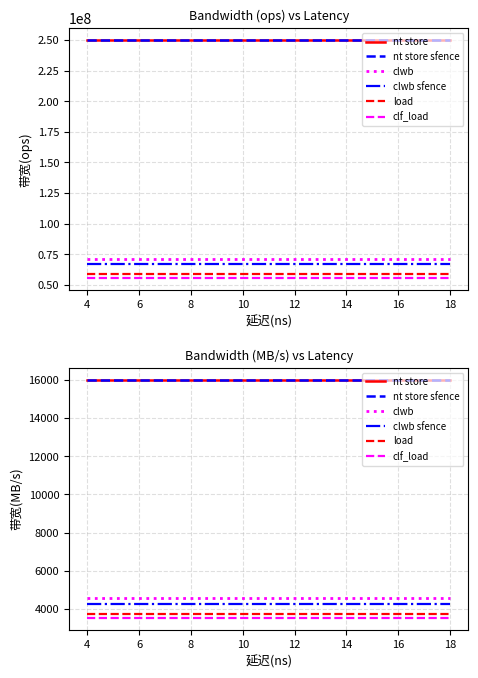

Does the chart display data point markers on the line(s)?

No